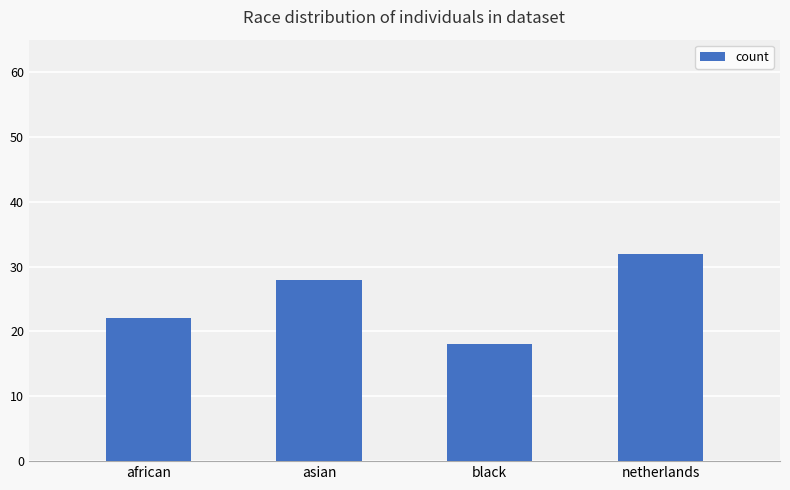

What is the approximate value at asian, to the nearest 5?

30